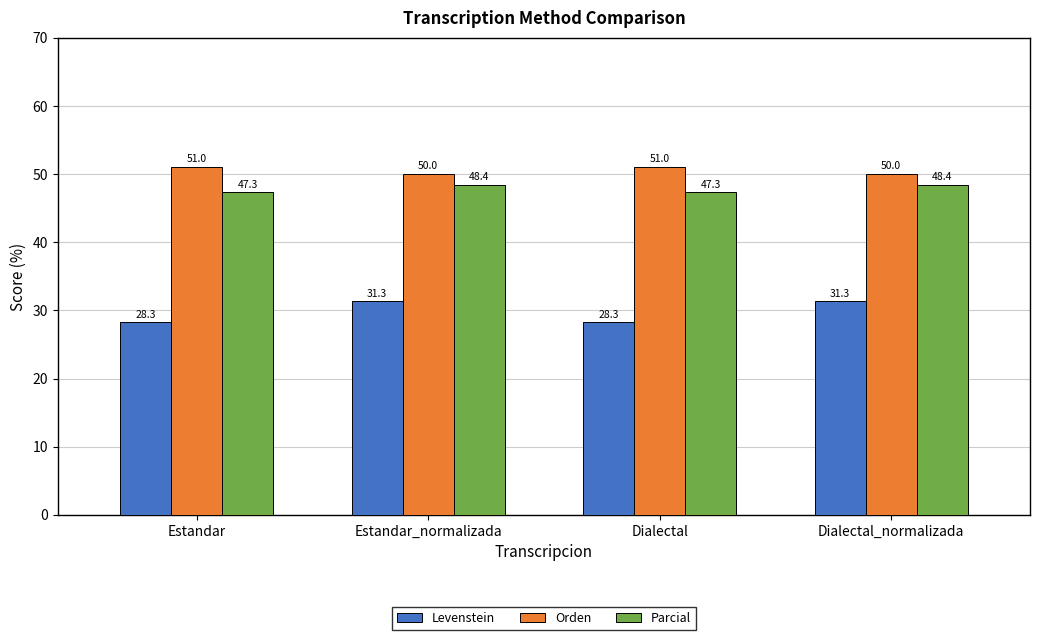

What is the label of the 4th bar from the right?

Estandar